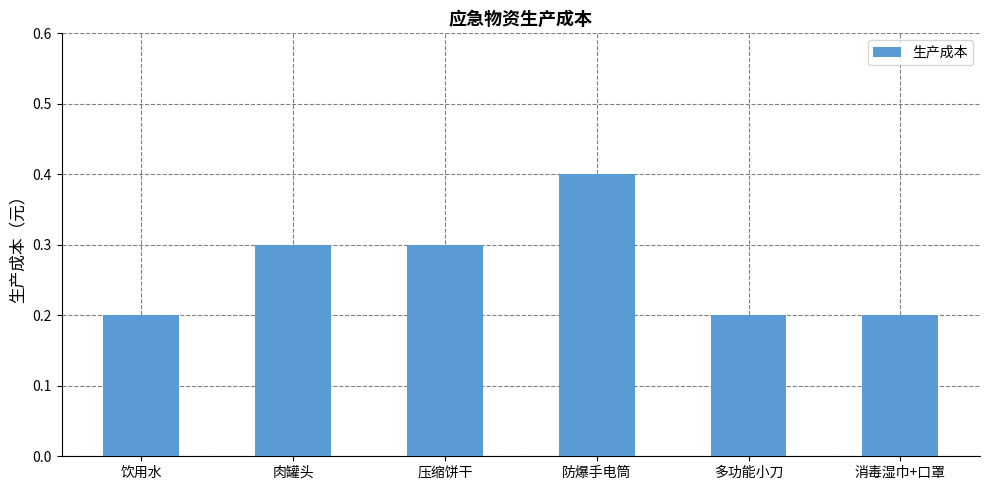

The value at 防爆手电筒 is 0.4. True or false?

True